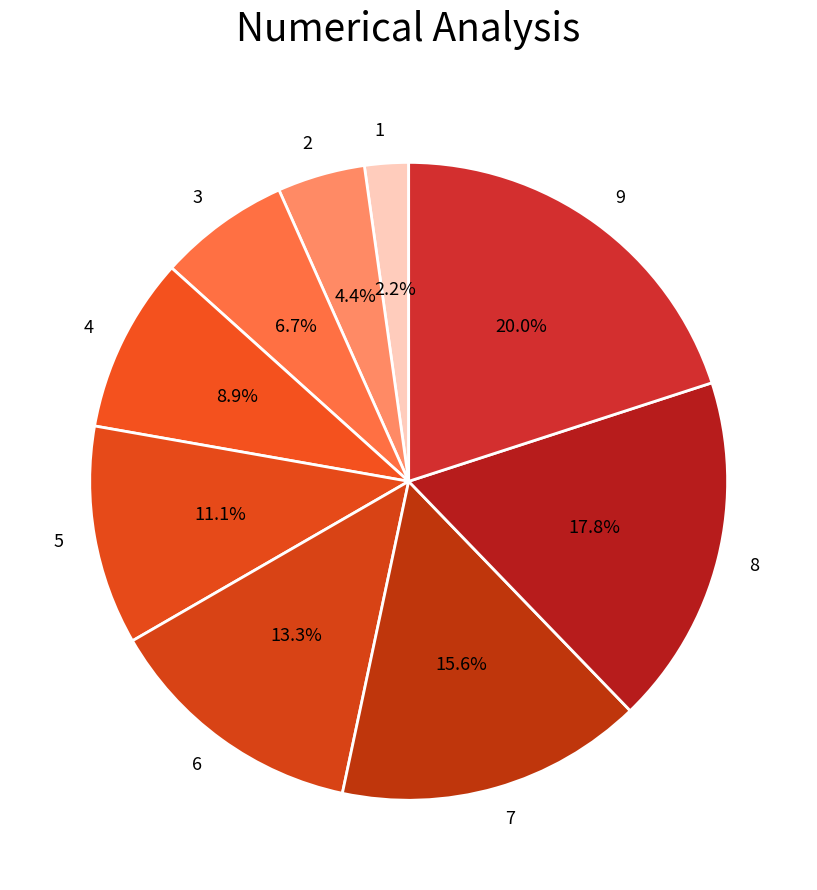

To the nearest percent, what percentage of the pie is 4?

9%